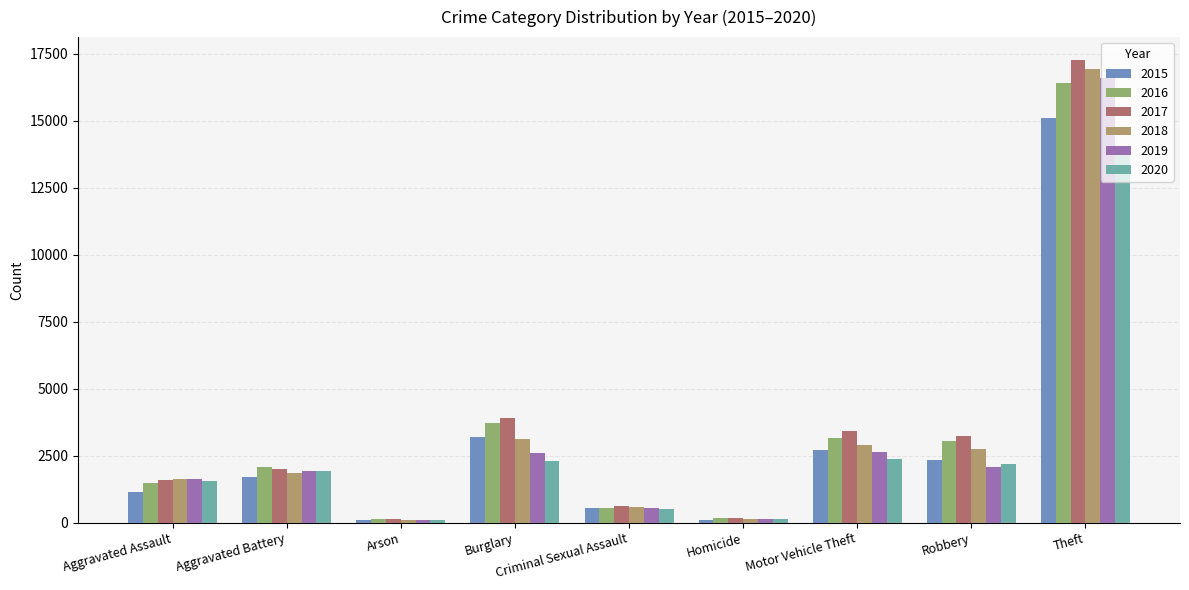

How many series are shown in this chart?

6